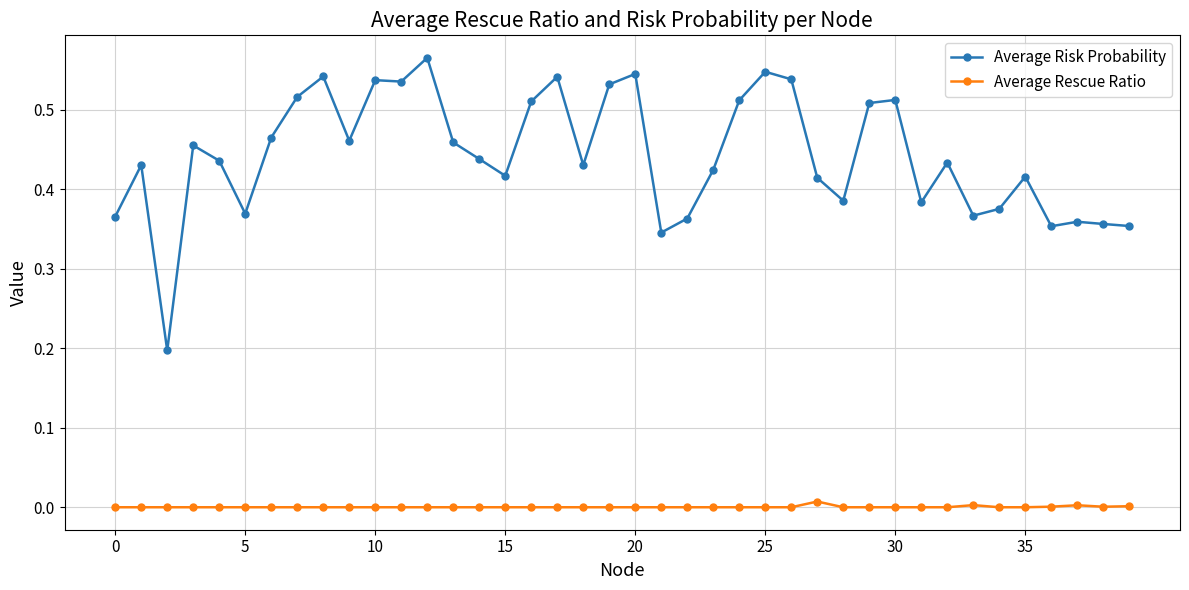

Rank the series by their average value, from highest to lowest.

Average Risk Probability, Average Rescue Ratio